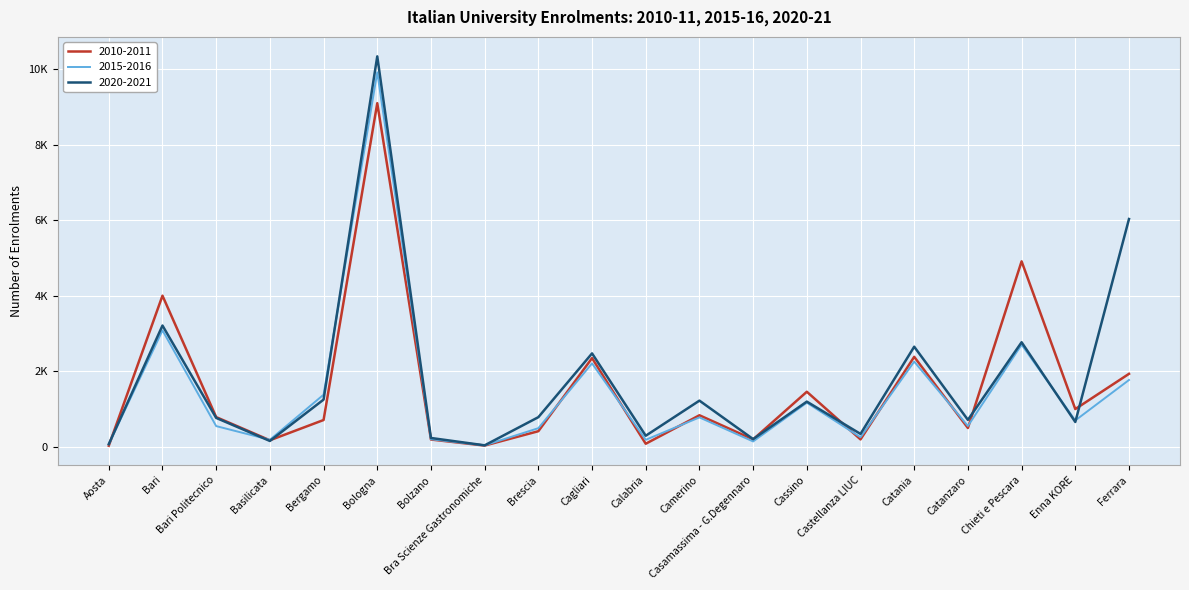

What is the sum of the 2010-2011 values at Basilicata and Bari?

4176